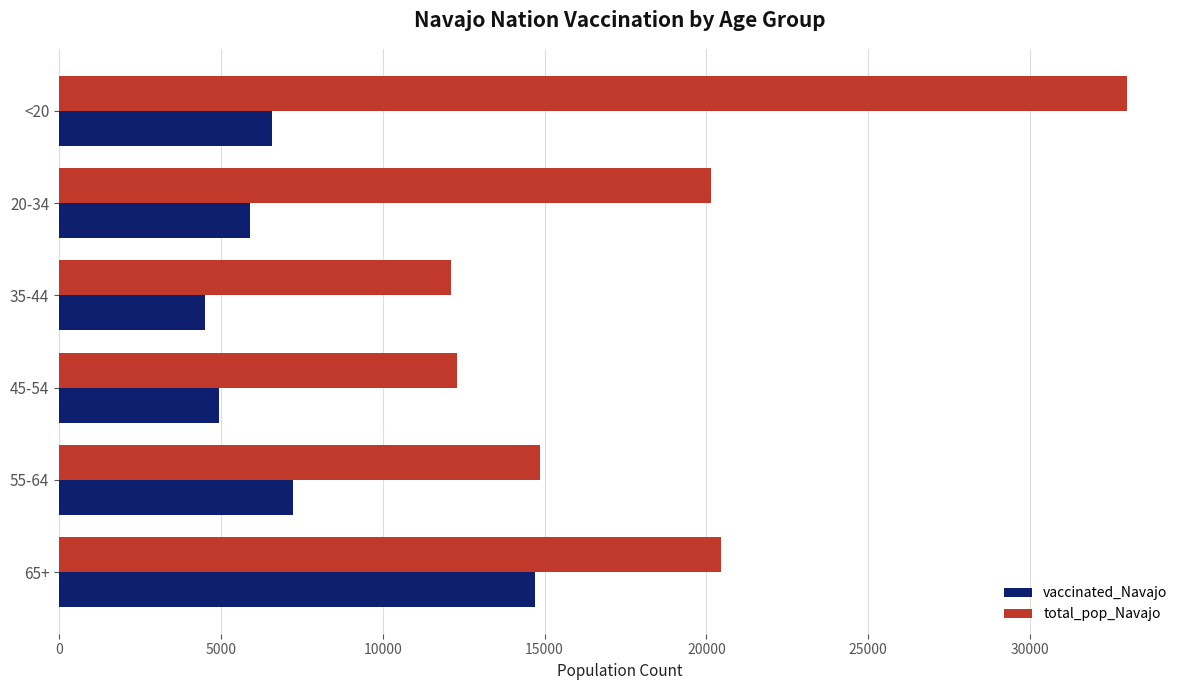

Which series has the largest total across all categories?

total_pop_Navajo